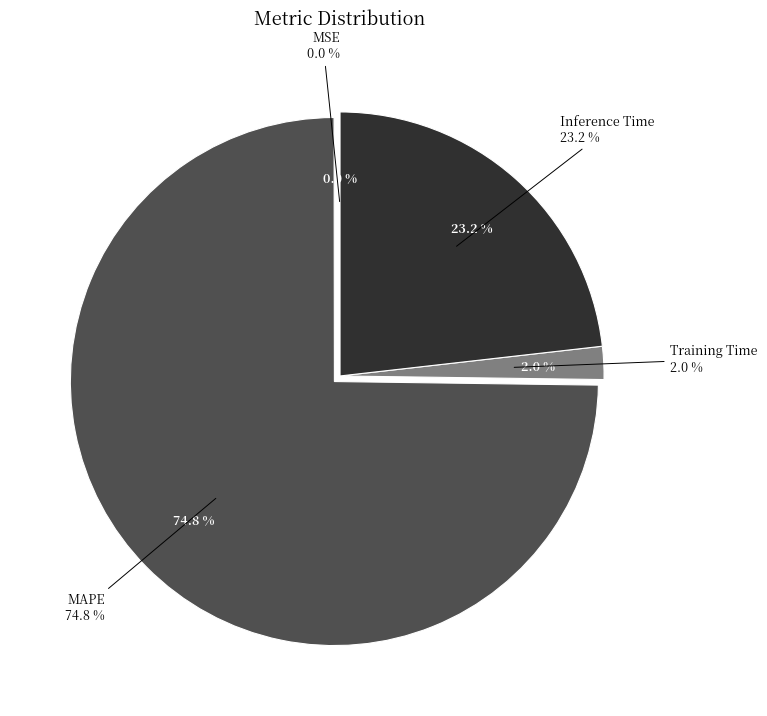

Rank the categories by value from highest to lowest.

MAPE, Inference Time, Training Time, MSE